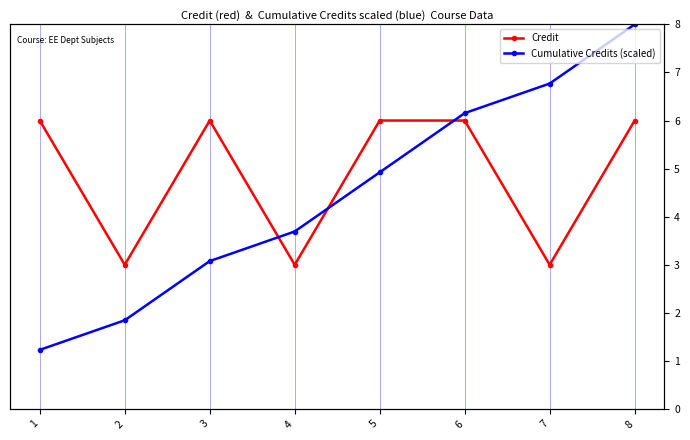

Rank the series by their average value, from lowest to highest.

Cumulative Credits (scaled), Credit